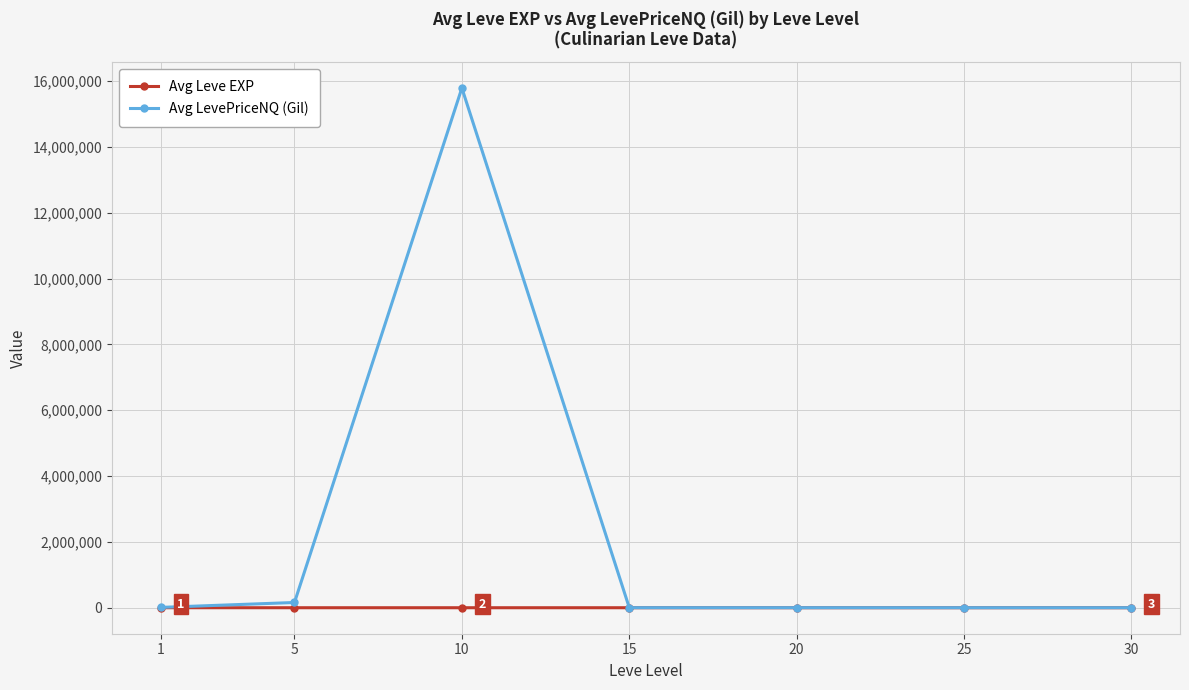

Which category has the highest value across all series?

10